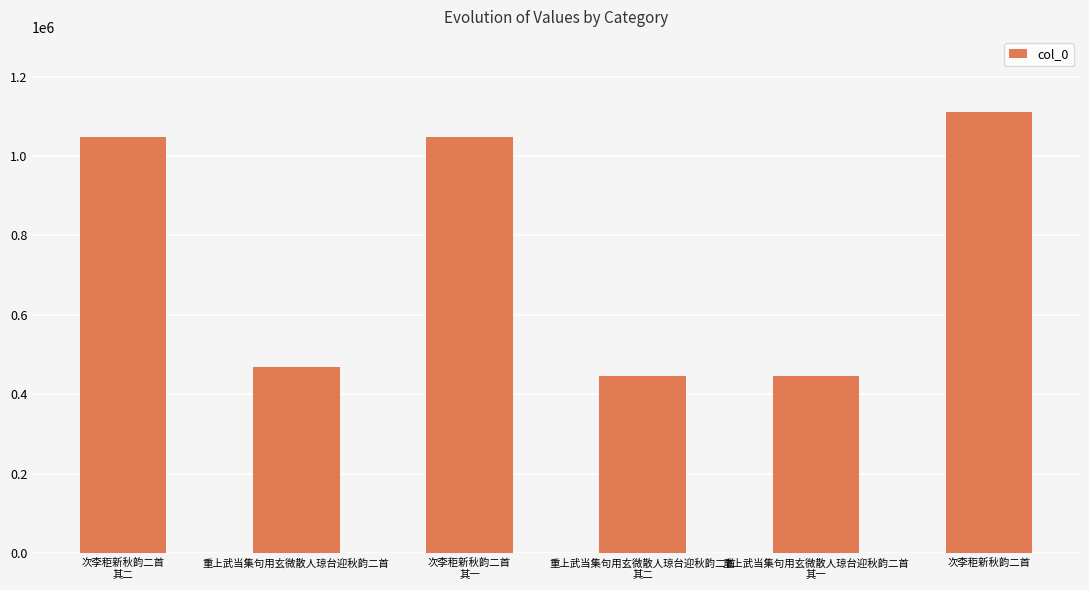

What is the difference between the second highest and minimum values?

601041